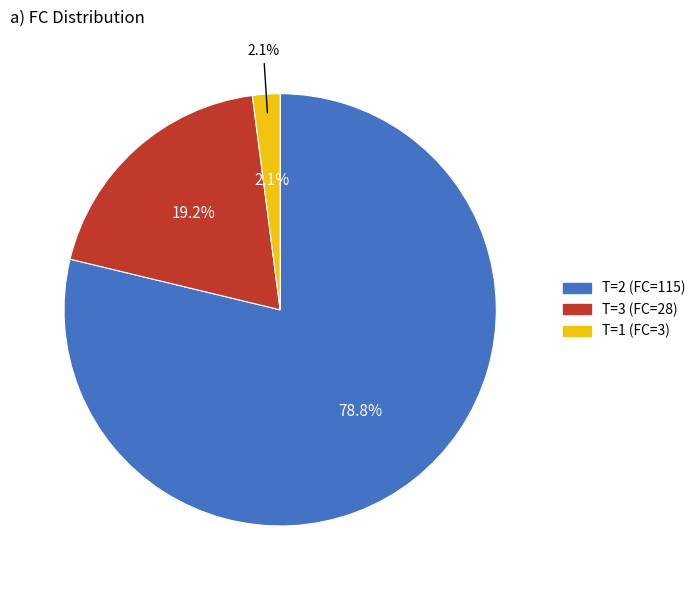

Is the sum of 8 and 3 greater than half?

No